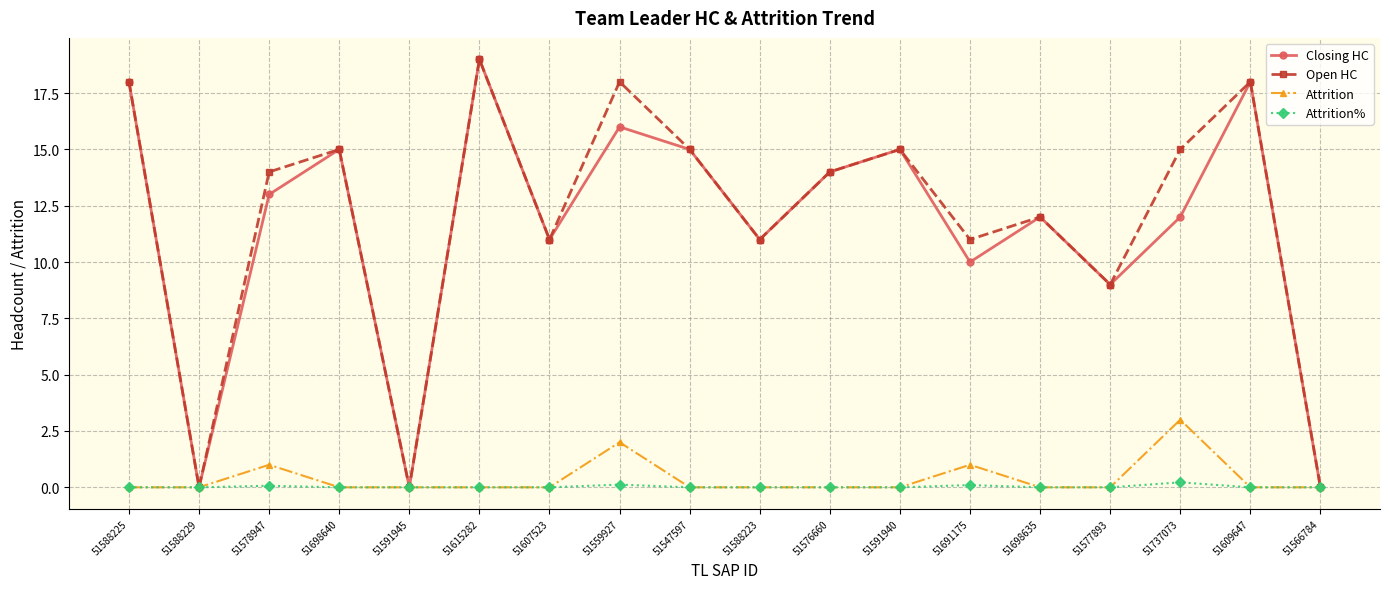

What is the maximum value shown in the chart?

19.0